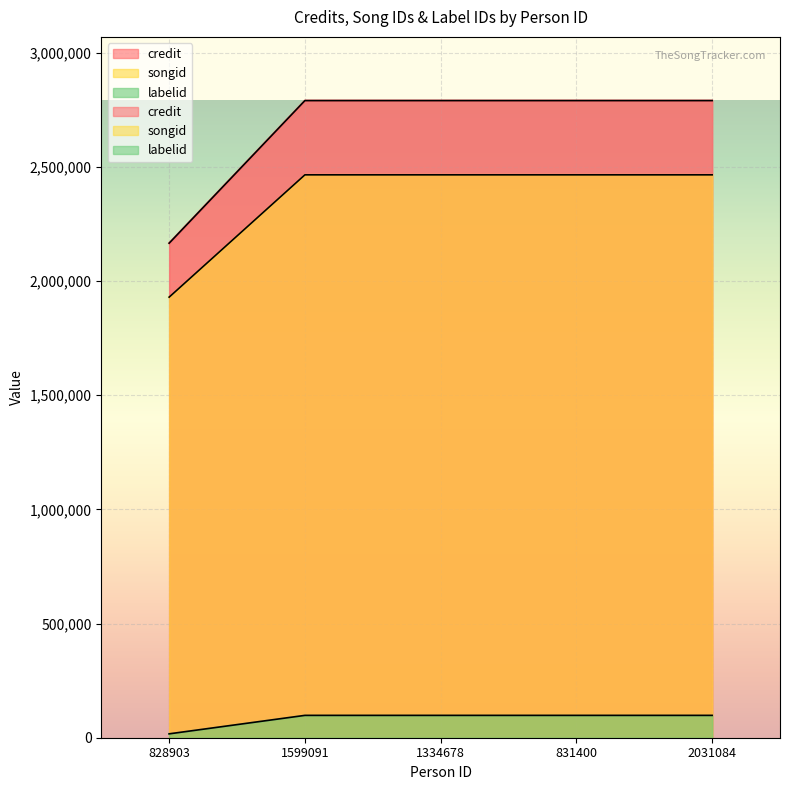

What is the average value of the labelid series?

81684